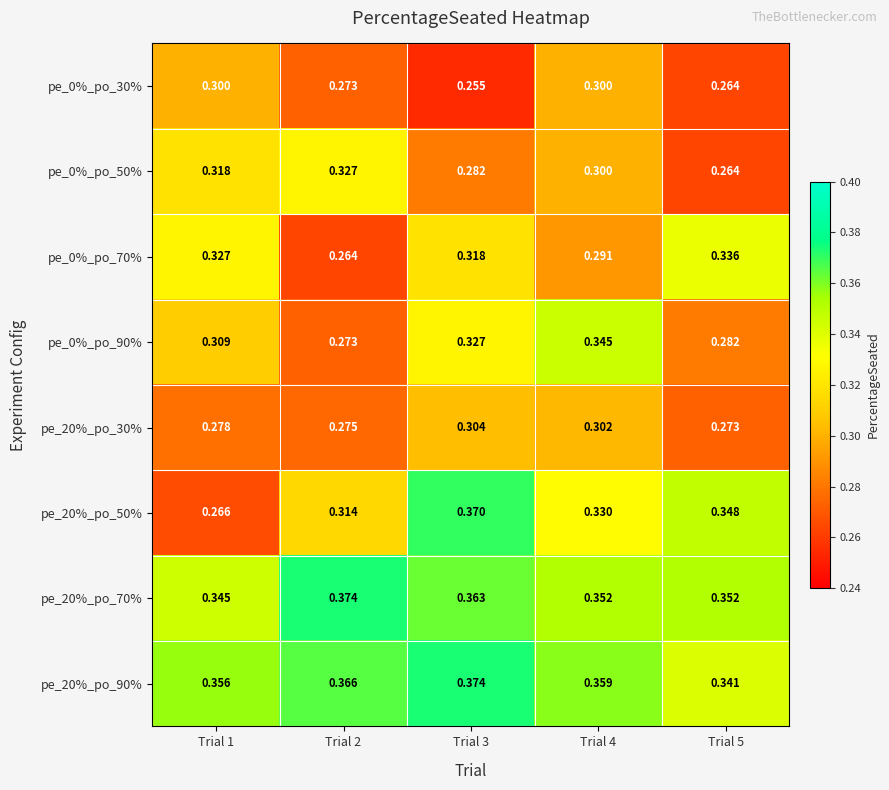

Is the value of pe_20%_po_50% at Trial 1 greater than the value of pe_20%_po_30% at Trial 5?

No